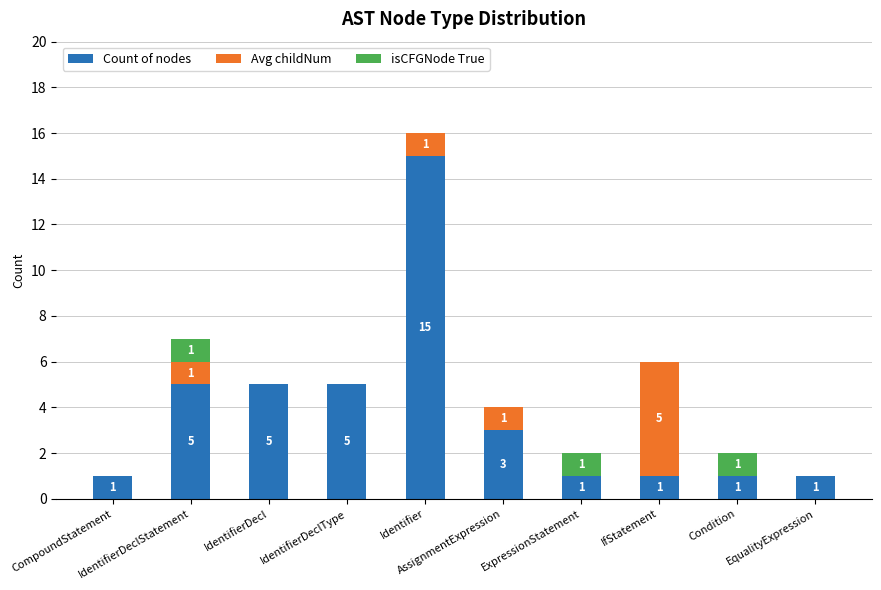

What are all the series names shown in the legend?

Count of nodes, Avg childNum, isCFGNode True